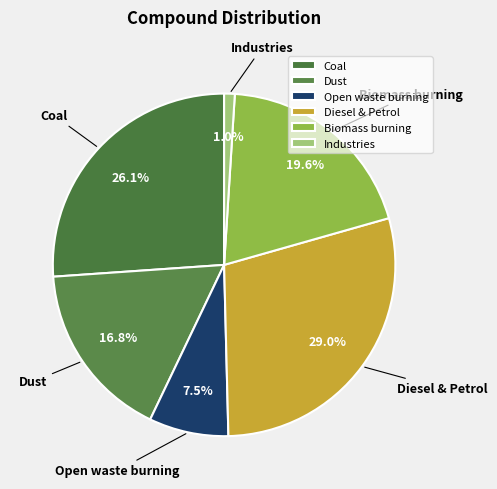

Count the number of slices in the pie.

6